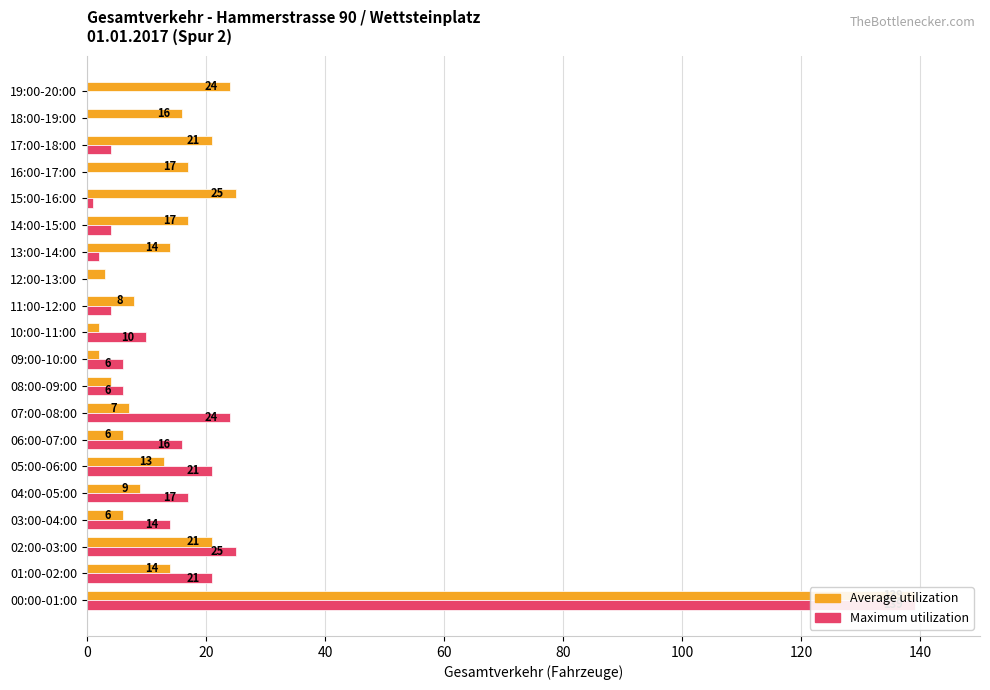

Which series has the largest range (max minus min)?

Maximum utilization